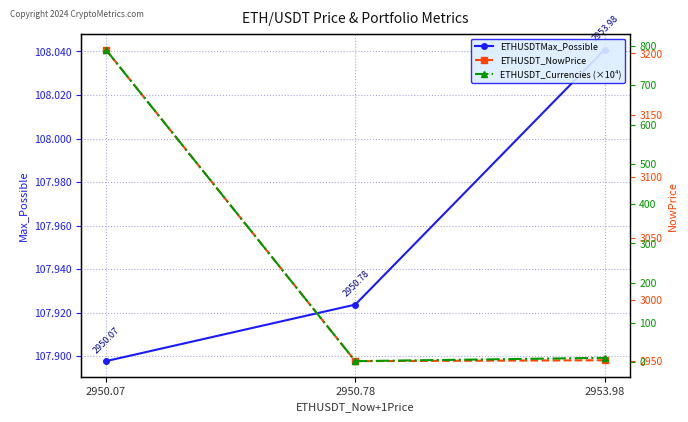

What is the value of the ETHUSDT_NowPrice point at the 3rd from the left?

2950.8